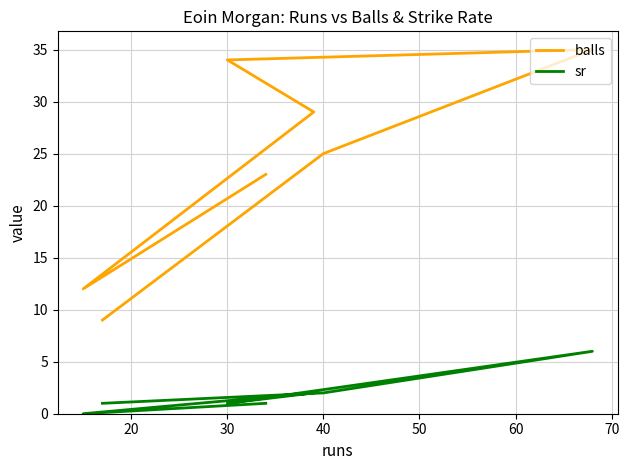

Where does the sr series first go above 1?

30